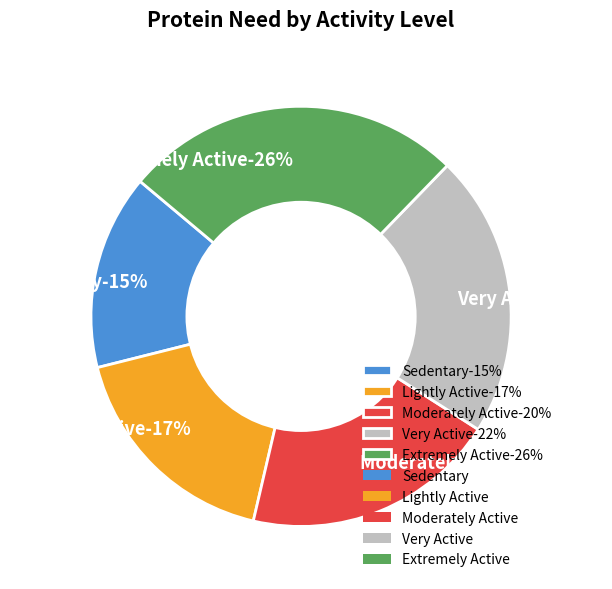

What is the total percentage of Sedentary and Very Active?

36.8%